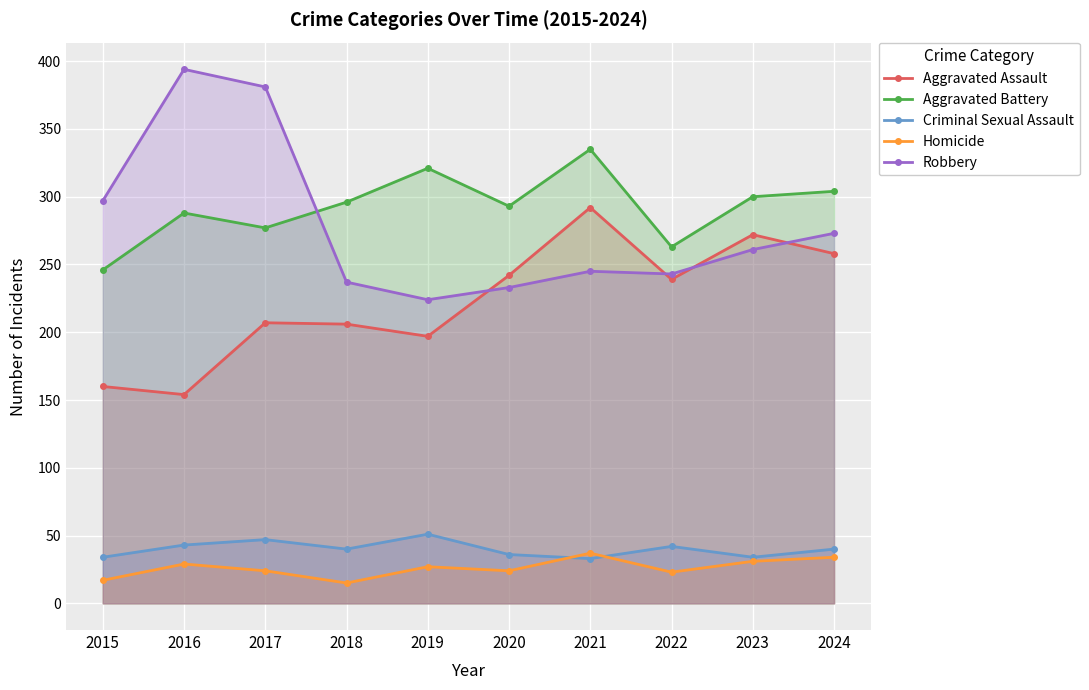

What is the sum of all Aggravated Assault values?

2227